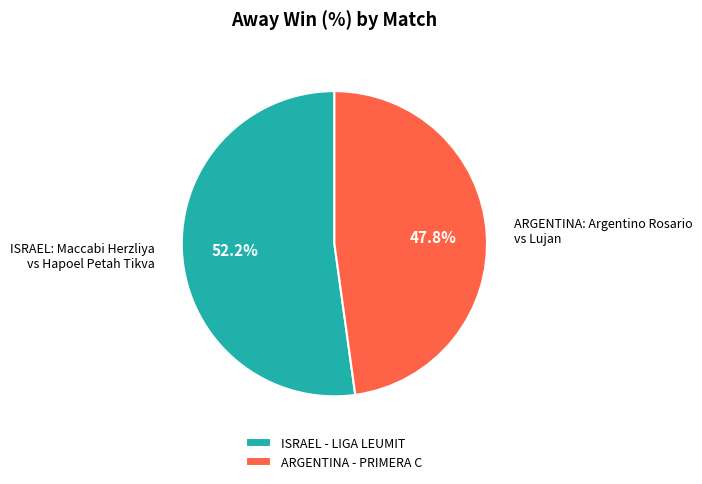

Is there a majority slice in this chart?

Yes